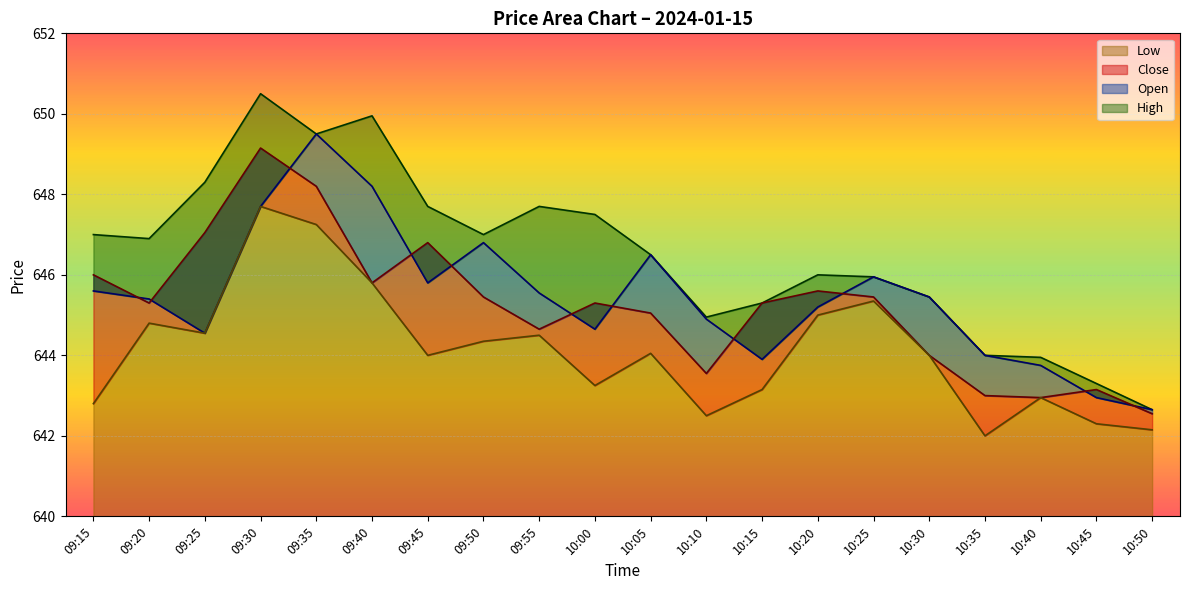

Where is Open nearest to the value 646?

10:25